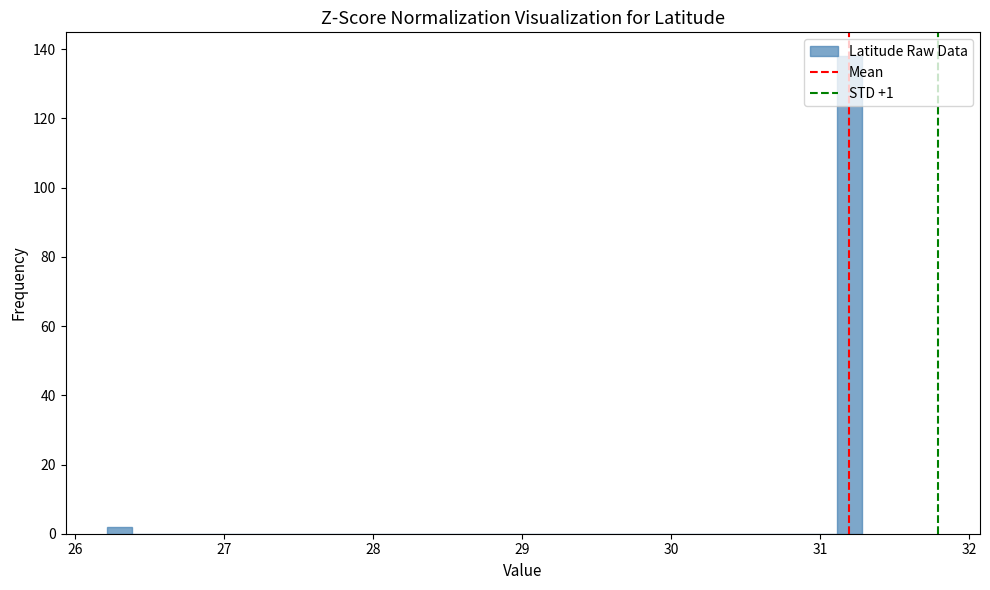

Read against the x-axis, roughly where is the centre of the tallest bar?

31.2